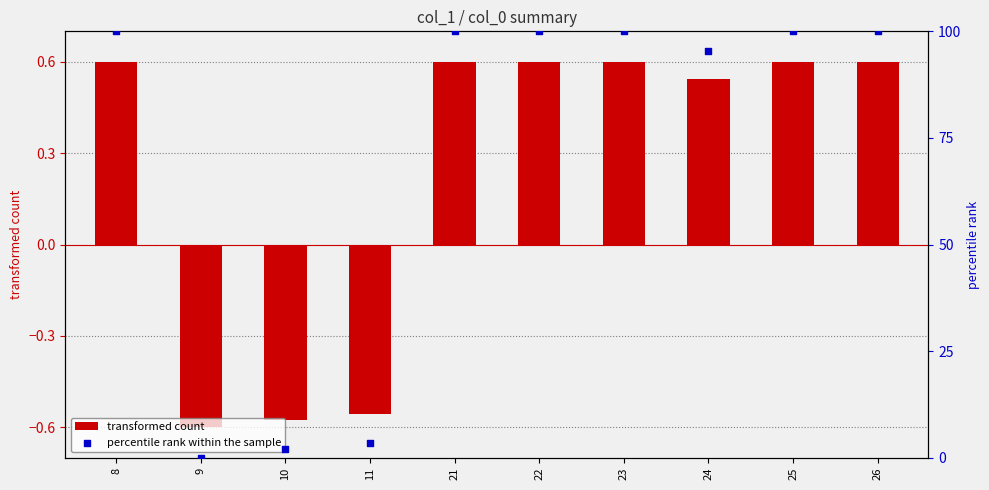

At which category is the sum across all series the highest?

8